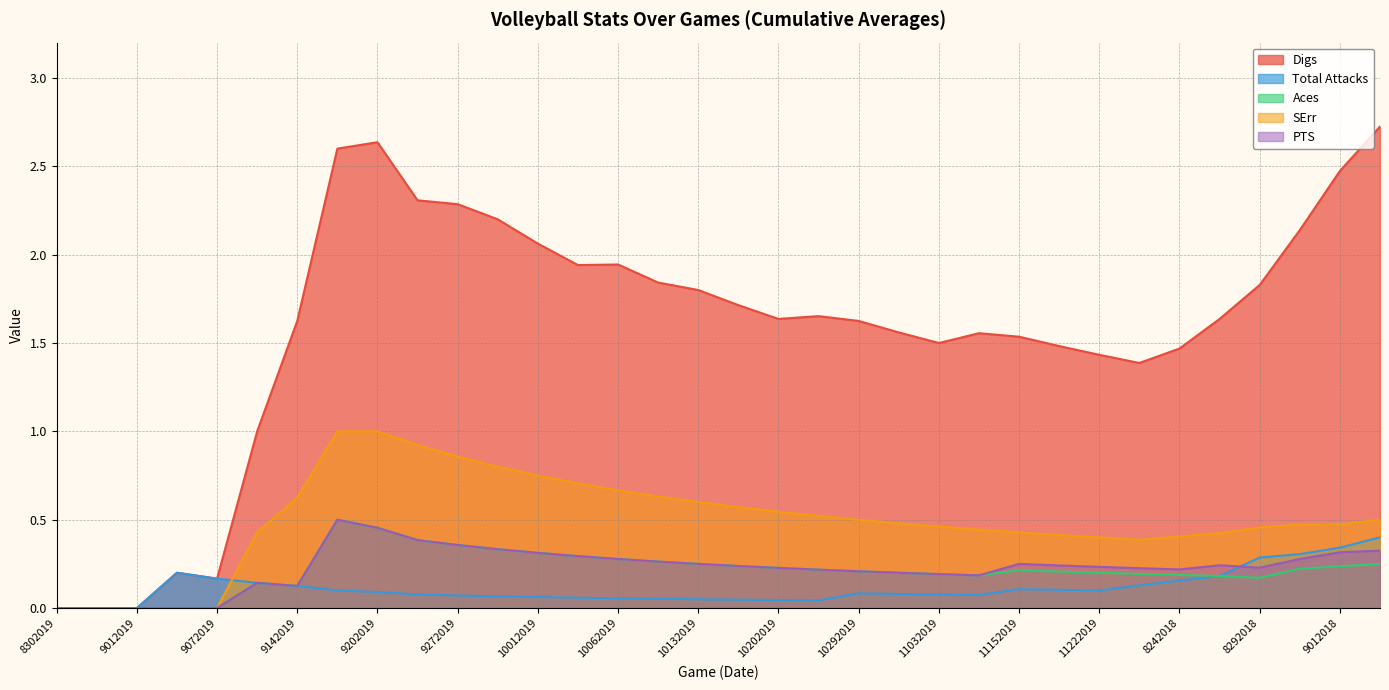

How many distinct data groups are displayed?

5